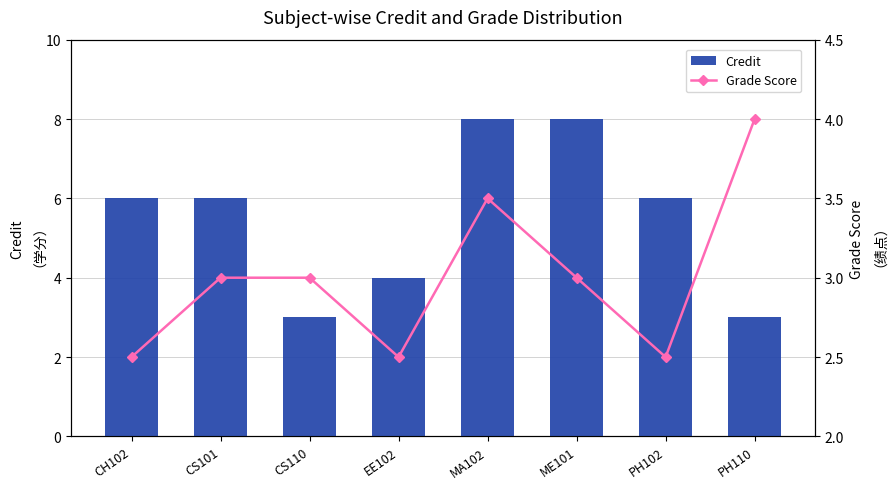

What is the sum of all Credit values?

44